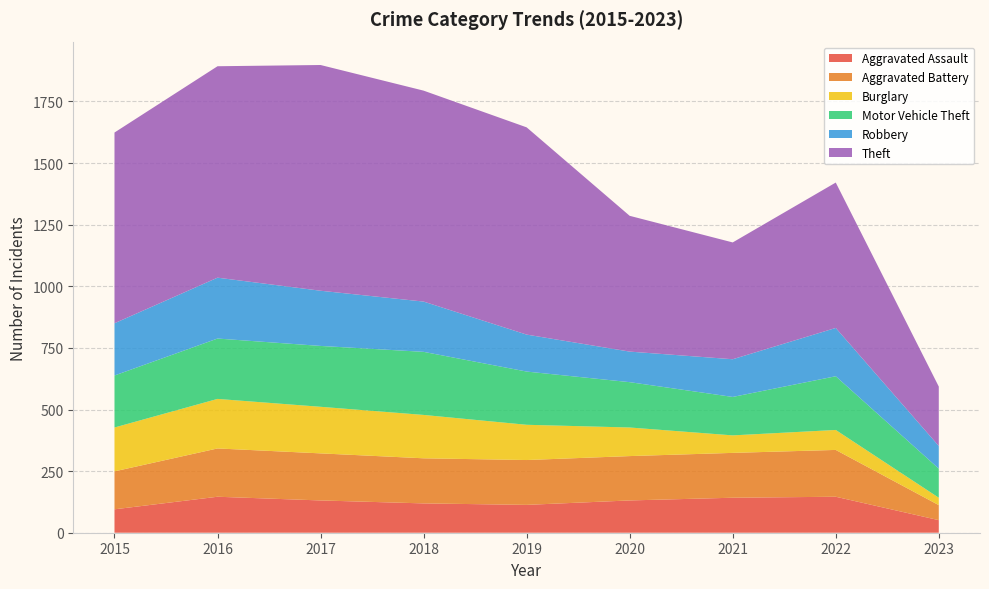

Reading left to right, what are all the values shown in this chart?

Aggravated Assault: 2015=95	2016=146	2017=131	2018=119	2019=113	2020=131	2021=142	2022=146	2023=51
Aggravated Battery: 2015=154	2016=196	2017=191	2018=183	2019=182	2020=180	2021=182	2022=190	2023=61
Burglary: 2015=178	2016=201	2017=189	2018=176	2019=143	2020=116	2021=71	2022=81	2023=30
Motor Vehicle Theft: 2015=211	2016=245	2017=247	2018=256	2019=216	2020=184	2021=156	2022=218	2023=118
Robbery: 2015=212	2016=247	2017=224	2018=204	2019=150	2020=124	2021=153	2022=196	2023=92
Theft: 2015=774	2016=858	2017=916	2018=856	2019=841	2020=551	2021=474	2022=590	2023=241